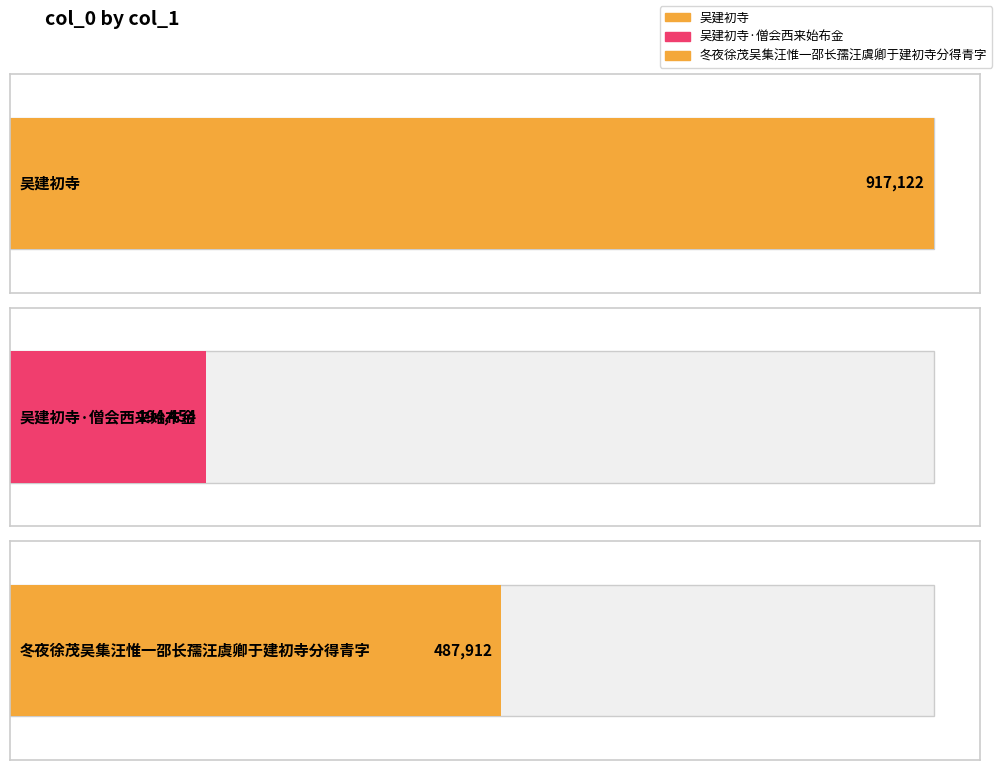

What is the sum of all values?

1599488